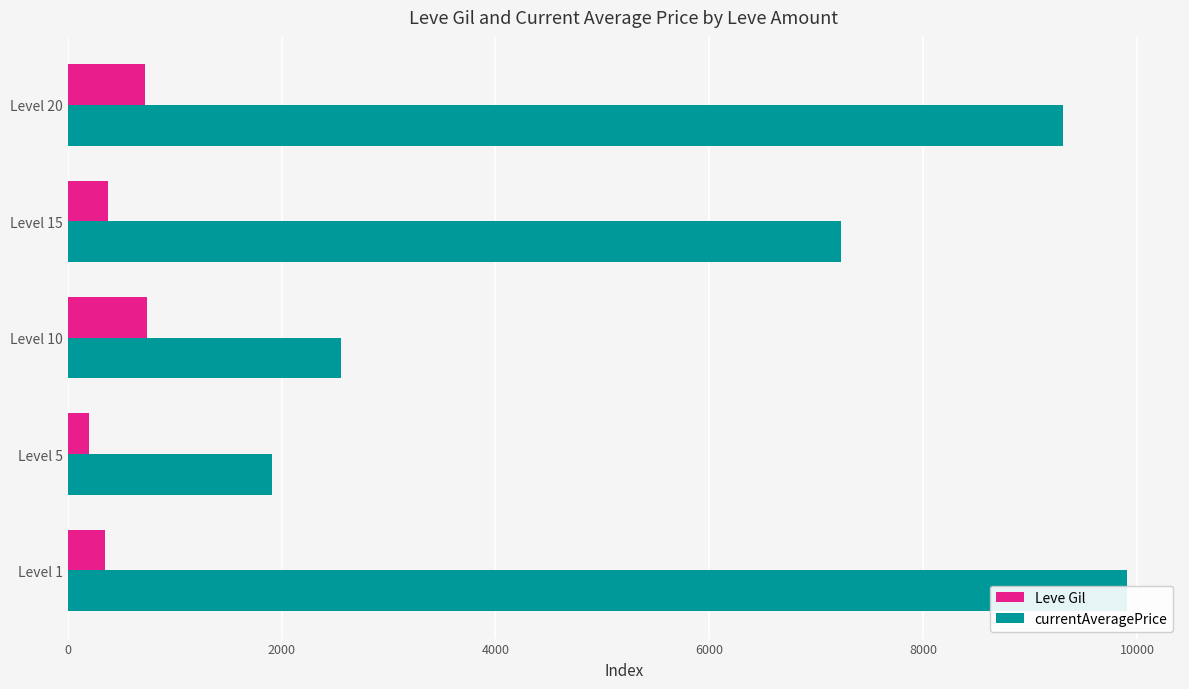

Does the chart contain stacked bars?

No